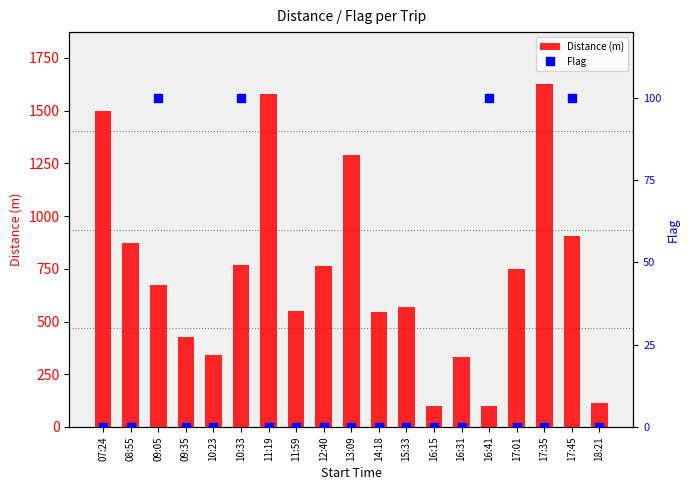

Which category has the lowest value in the Flag series?

07:24